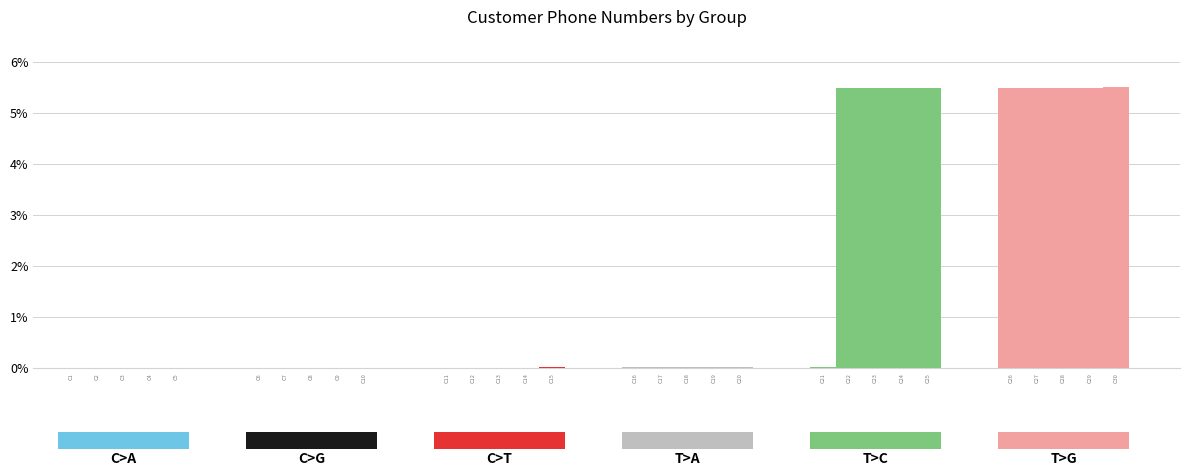

Reading left to right, transcribe all the data shown in this chart.

C>A: 0.0	0.0	0.0	0.0	0.0
C>G: 0.0	0.0	0.0	0.0	0.0
C>T: 0.0	0.0	0.0	0.0	0.0
T>A: 0.0	0.0	0.0	0.0	0.0
T>C: 0.0	5.5	5.5	5.5	5.5
T>G: 5.5	5.5	5.5	5.5	5.5